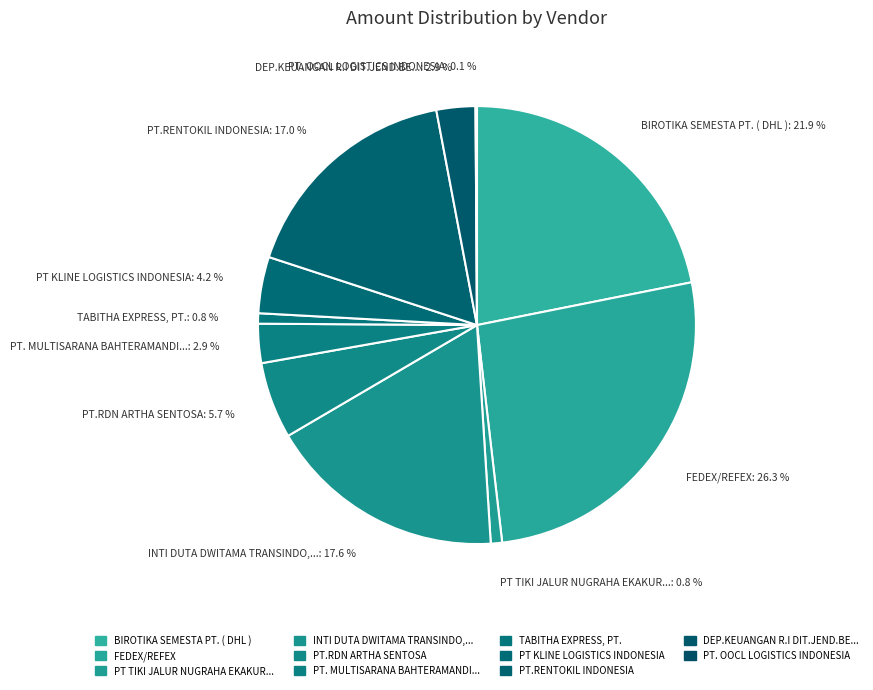

Which slice is the smallest?

PT. OOCL LOGISTICS INDONESIA